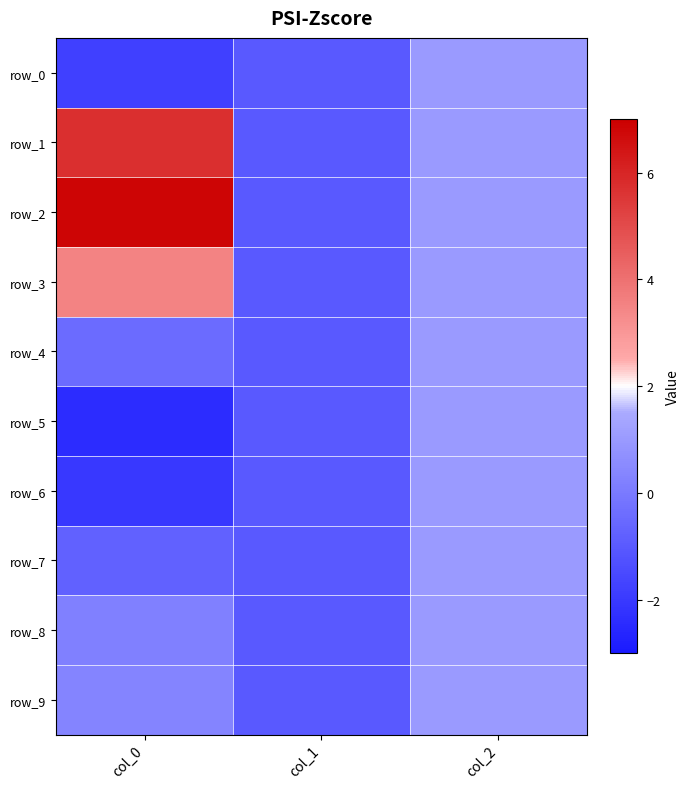

Which series has the largest total across all categories?

row_2